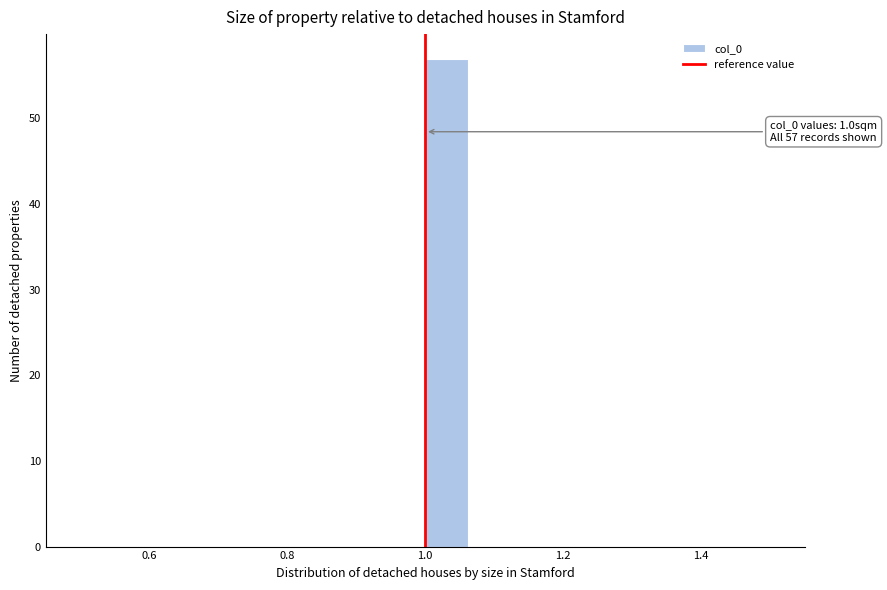

Read against the x-axis, roughly where is the centre of the tallest bar?

1.04